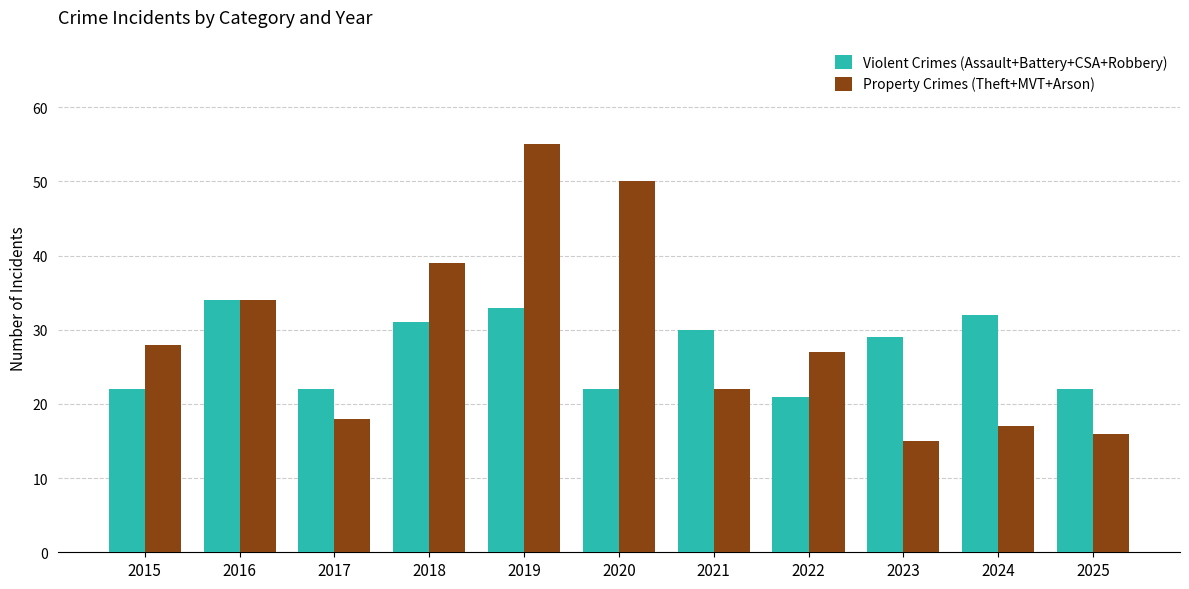

How many groups of bars are there?

11